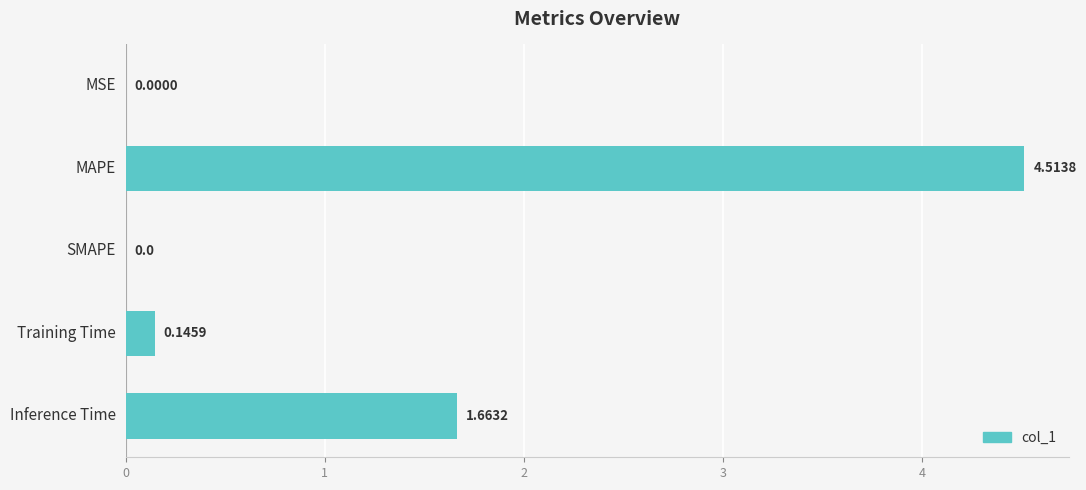

At which label is the value closest to 2?

Inference Time